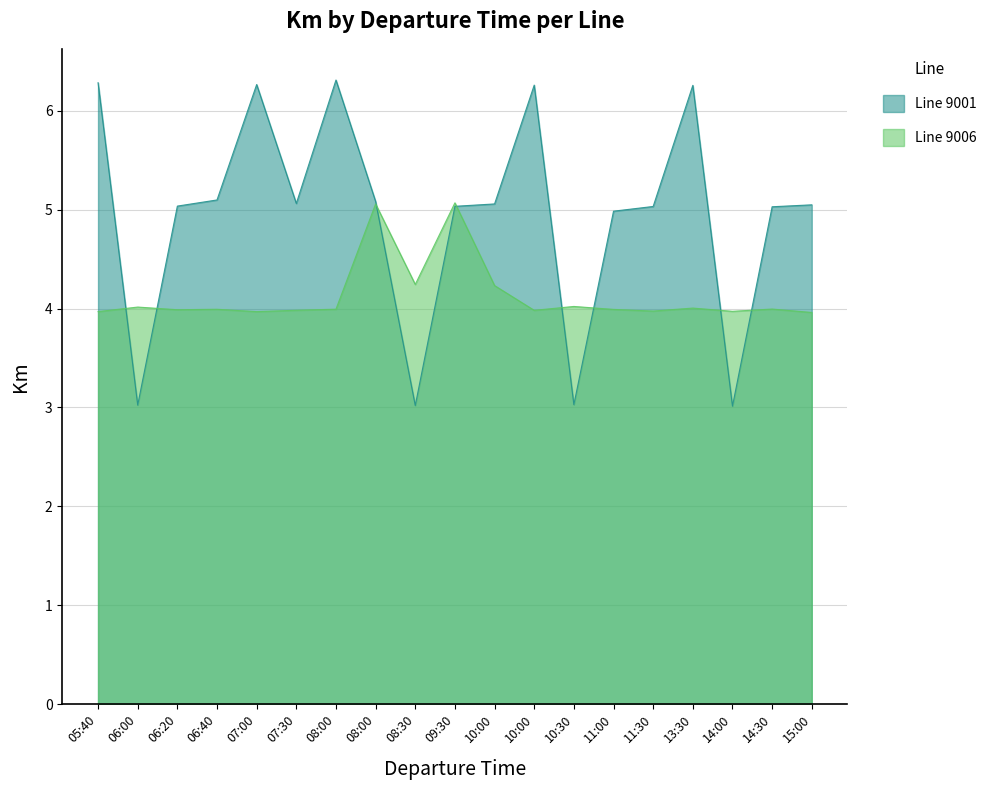

How many interior local valleys does the 9001 series have?

5